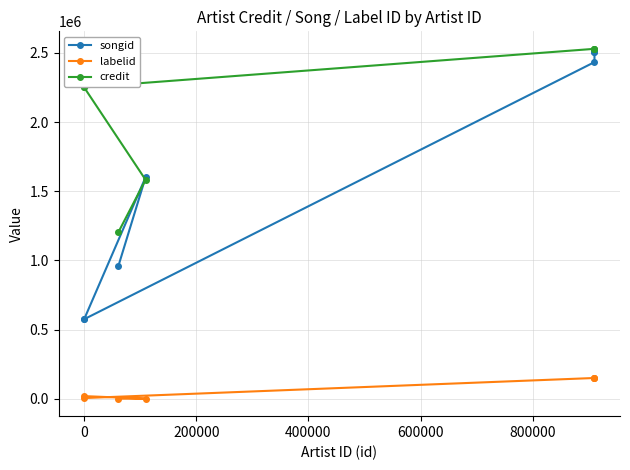

What is the maximum value for songid?

2506002